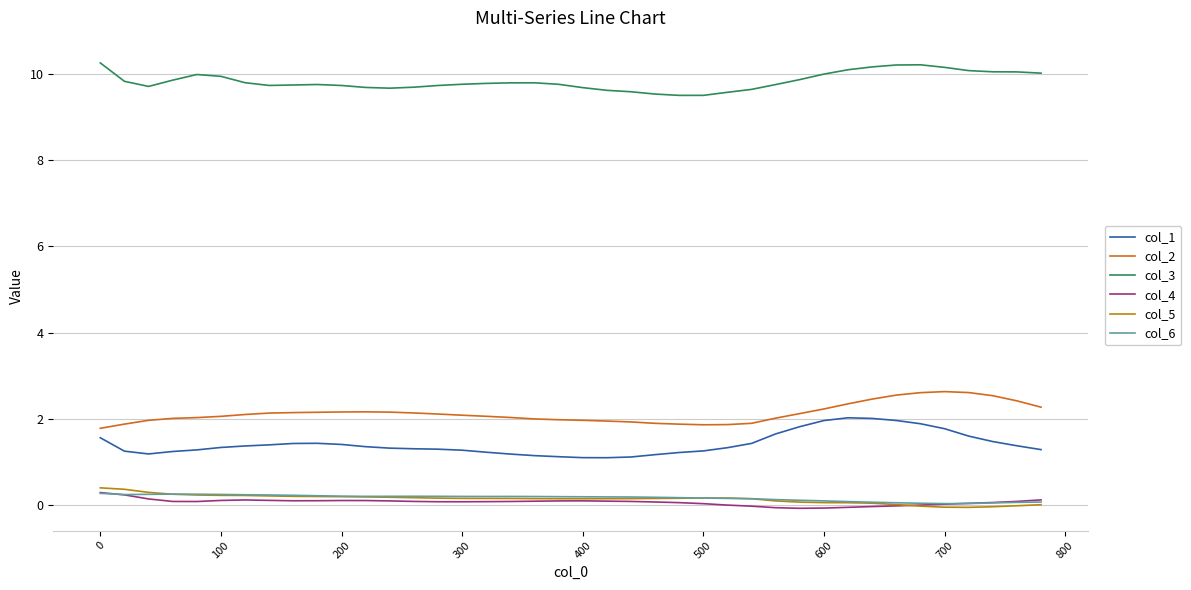

What is the minimum value shown in the chart?

-0.1